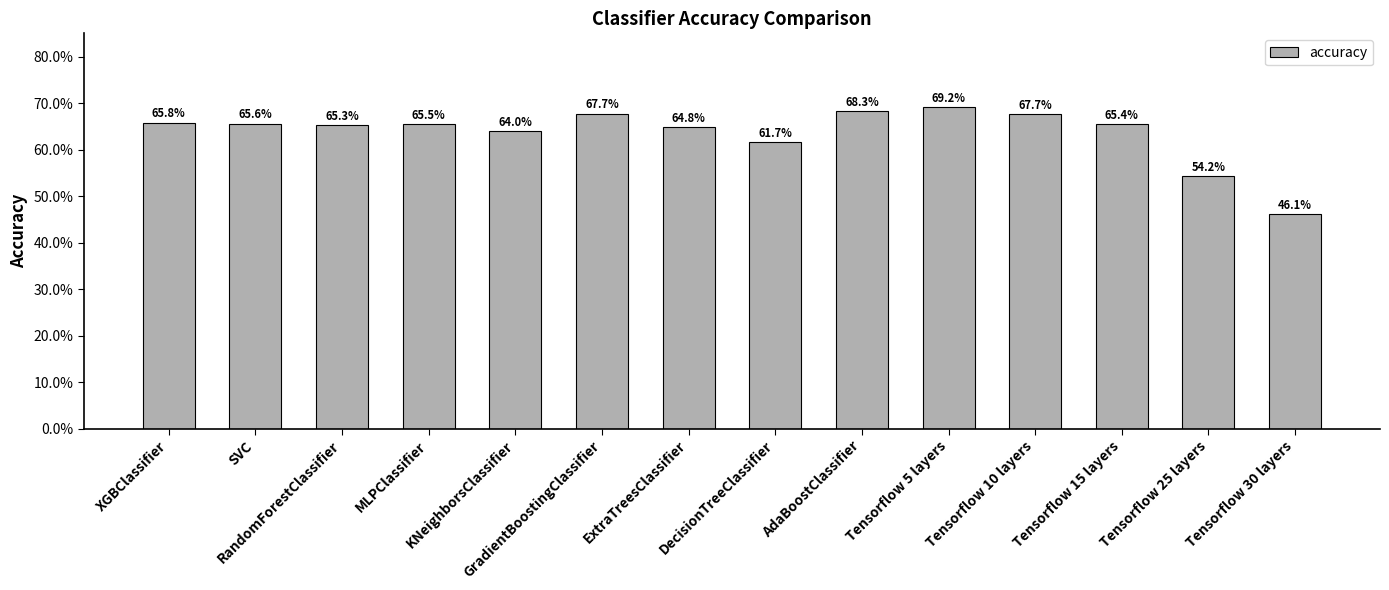

What is the greatest value displayed?

0.7